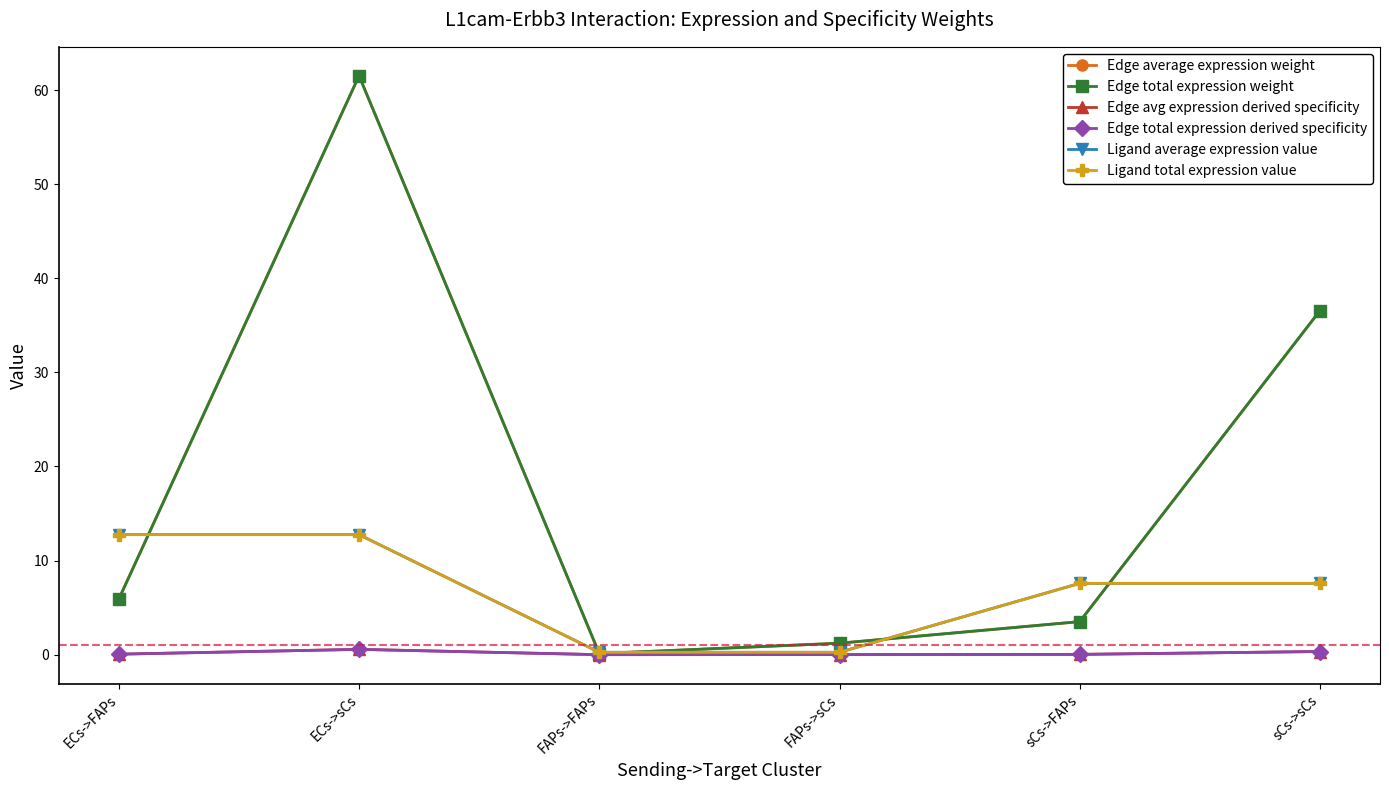

Rank the series by their maximum value, from lowest to highest.

Edge avg expression derived specificity, Edge total expression derived specificity, Ligand average expression value, Ligand total expression value, Edge average expression weight, Edge total expression weight